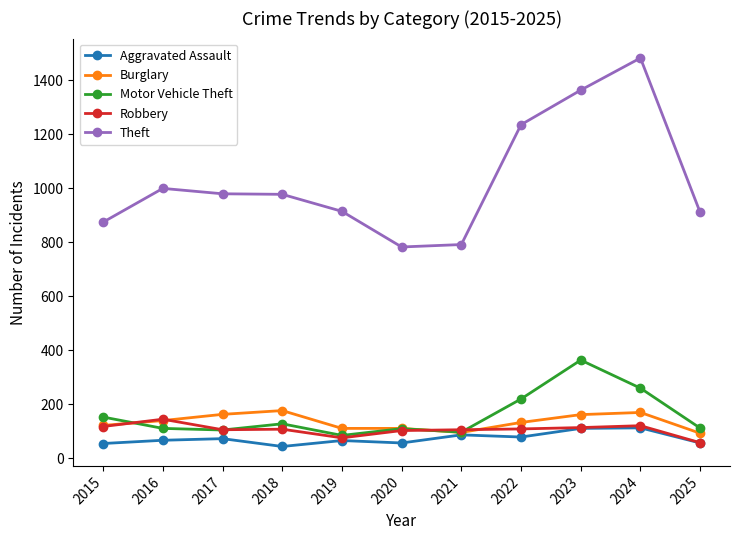

Rank the series by their maximum value, from lowest to highest.

Aggravated Assault, Robbery, Burglary, Motor Vehicle Theft, Theft